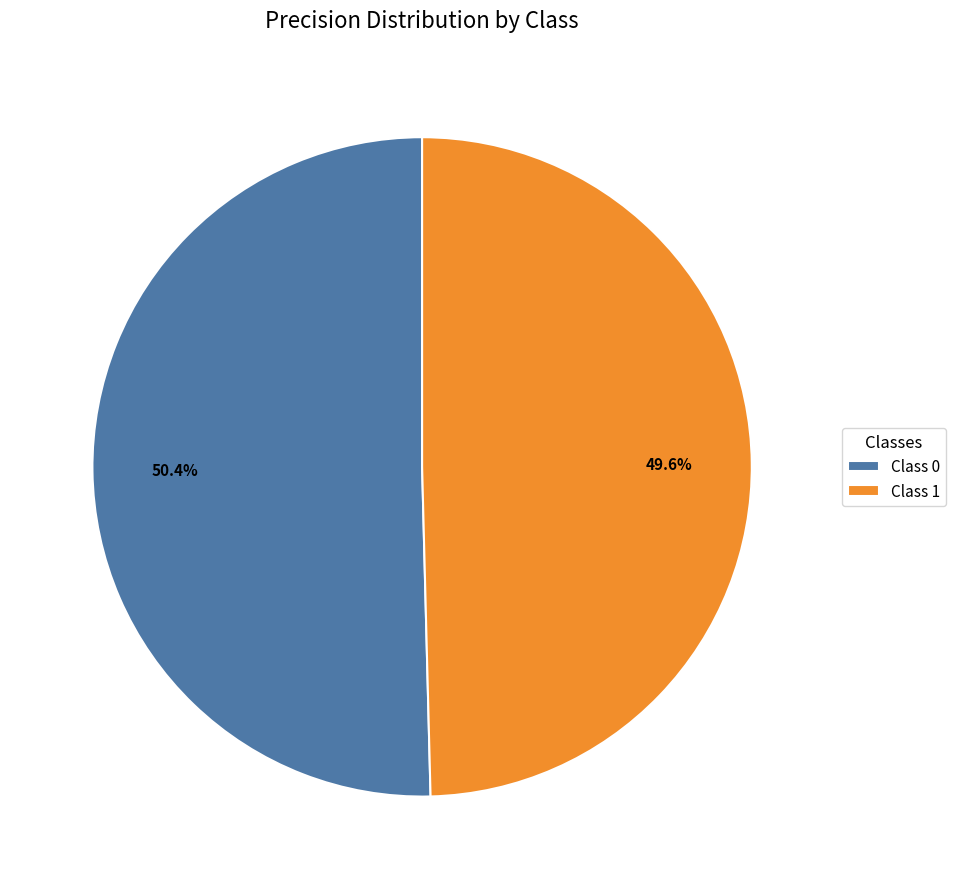

Count the number of slices in the pie.

2